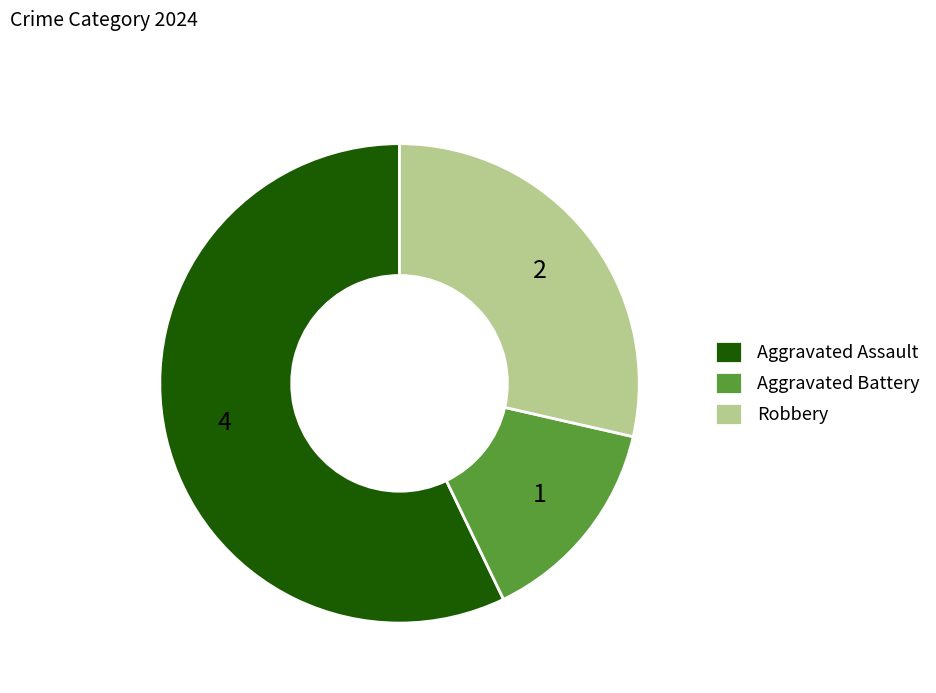

Rank the categories by value from highest to lowest.

Aggravated Assault, Robbery, Aggravated Battery